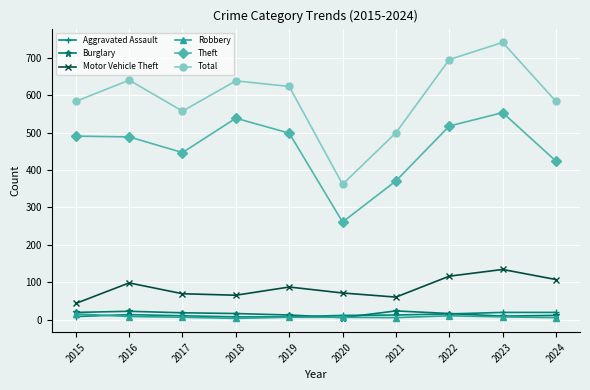

True or false: Total has more than 0 interior local peaks.

True